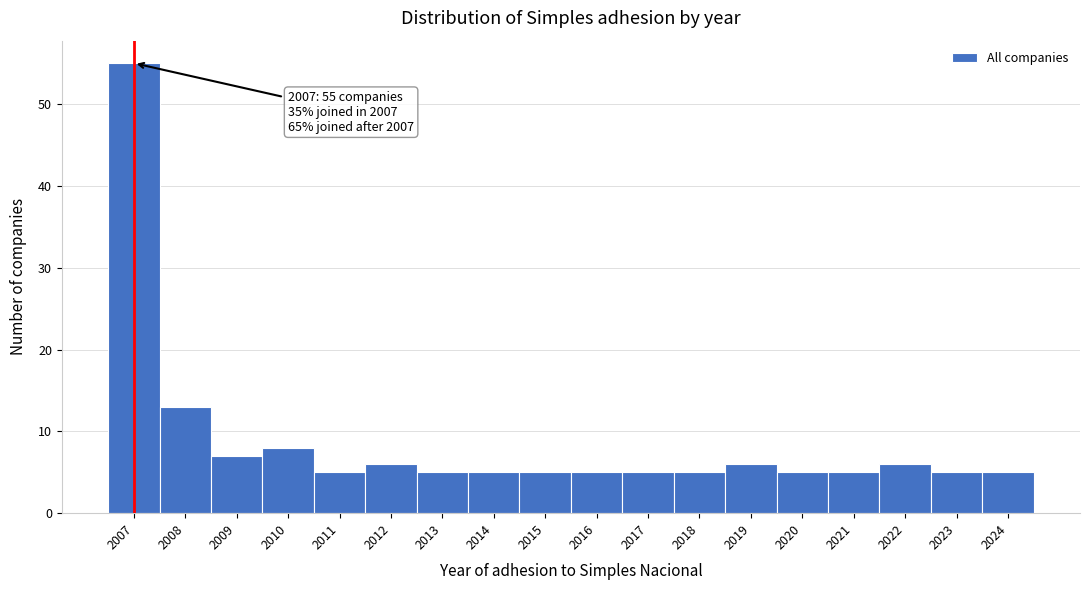

Reading right to left, list all the values displayed in this chart.

2024=5	2023=5	2022=6	2021=5	2020=5	2019=6	2018=5	2017=5	2016=5	2015=5	2014=5	2013=5	2012=6	2011=5	2010=8	2009=7	2008=13	2007=55